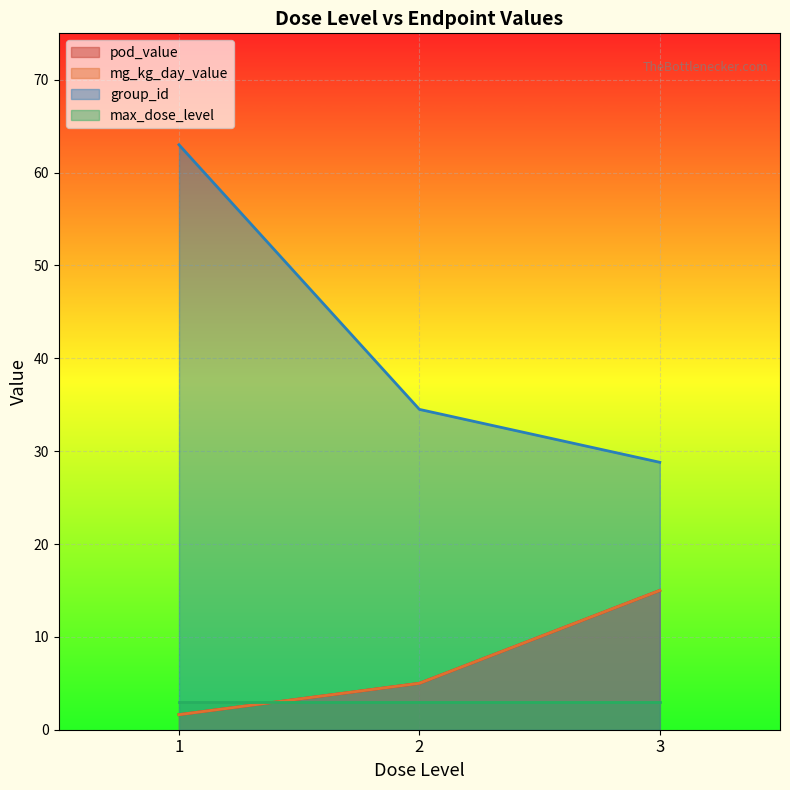

What is the difference between the highest and lowest values at 1?

61.4